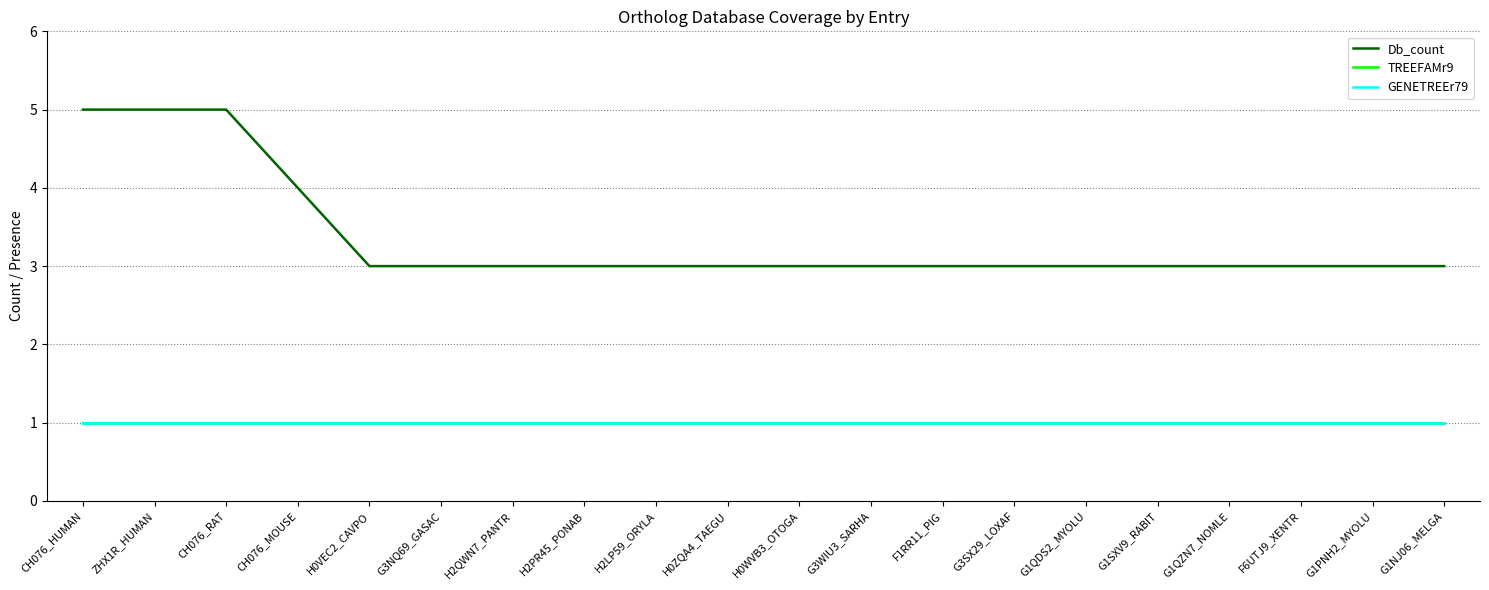

List the labels in order of Db_count value, smallest first.

H0VEC2_CAVPO, G3NQ69_GASAC, H2QWN7_PANTR, H2PR45_PONAB, H2LP59_ORYLA, H0ZQA4_TAEGU, H0WVB3_OTOGA, G3WIU3_SARHA, F1RR11_PIG, G3SX29_LOXAF, G1QDS2_MYOLU, G1SXV9_RABIT, G1QZN7_NOMLE, F6UTJ9_XENTR, G1PNH2_MYOLU, G1NJ06_MELGA, CH076_MOUSE, CH076_HUMAN, ZHX1R_HUMAN, CH076_RAT